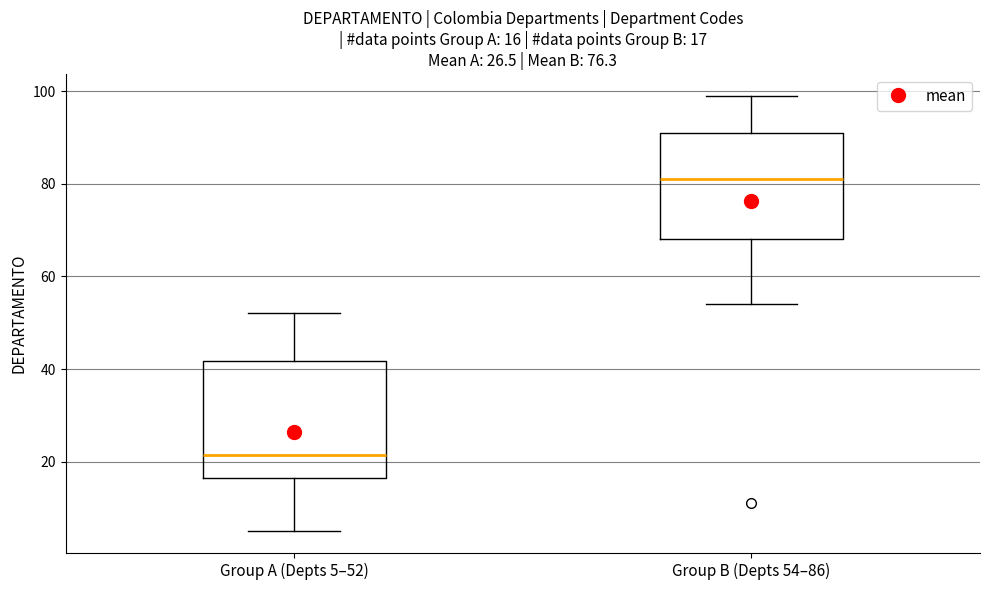

Which box's median line is the highest?

Group B (Depts 54–86)